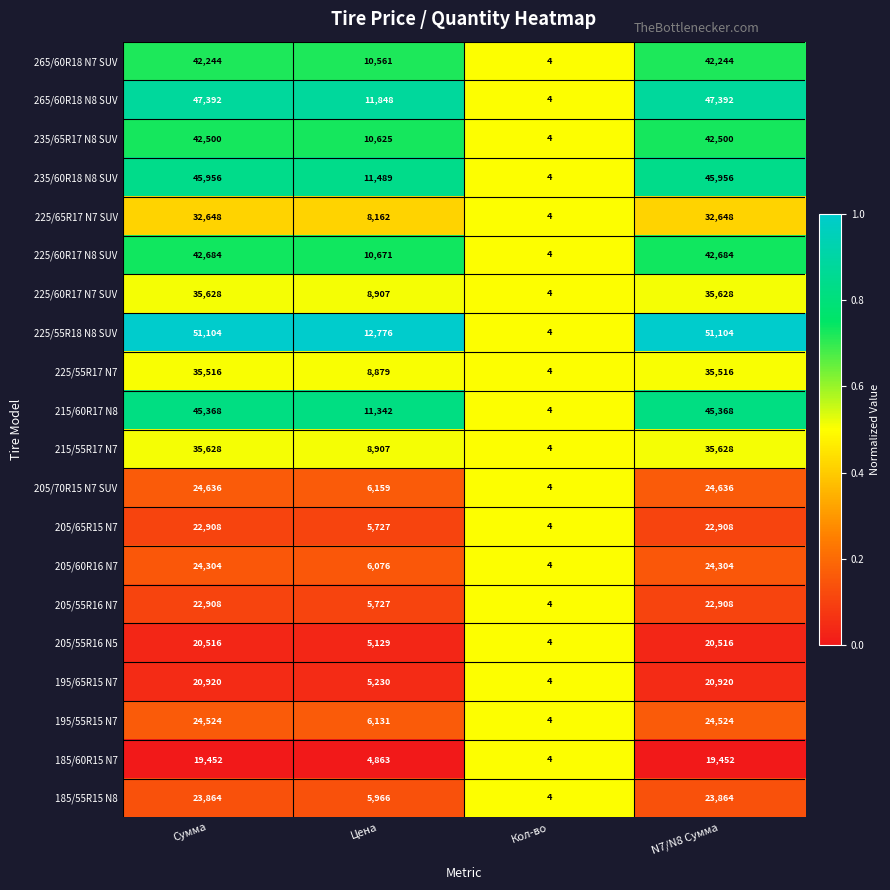

What is the highest value of the 225/60R17 N8 SUV series?

42684